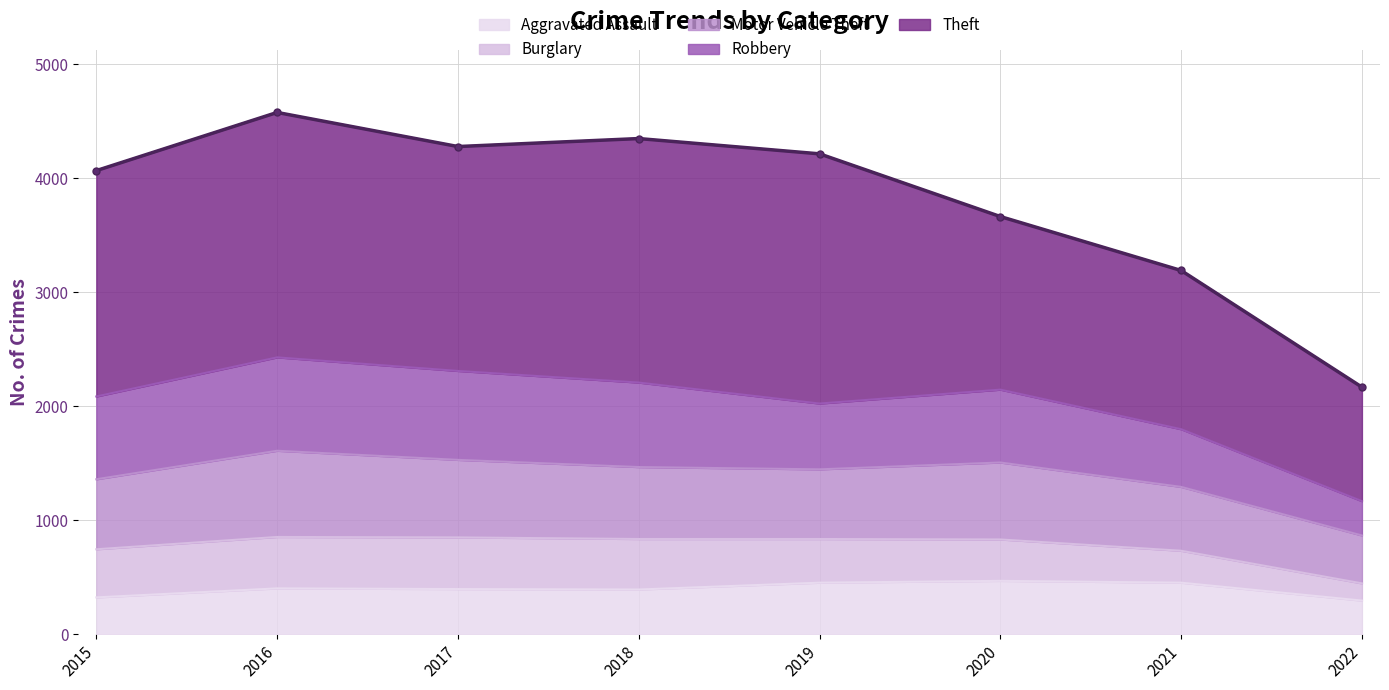

What is the difference between the values at 2022 and 2017?

2110